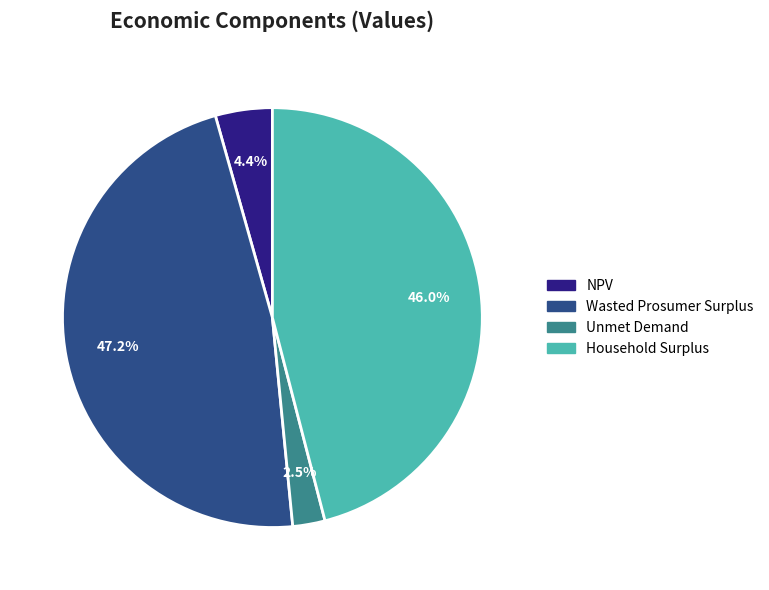

Combined, do Wasted Prosumer Surplus and NPV account for over 50%?

Yes